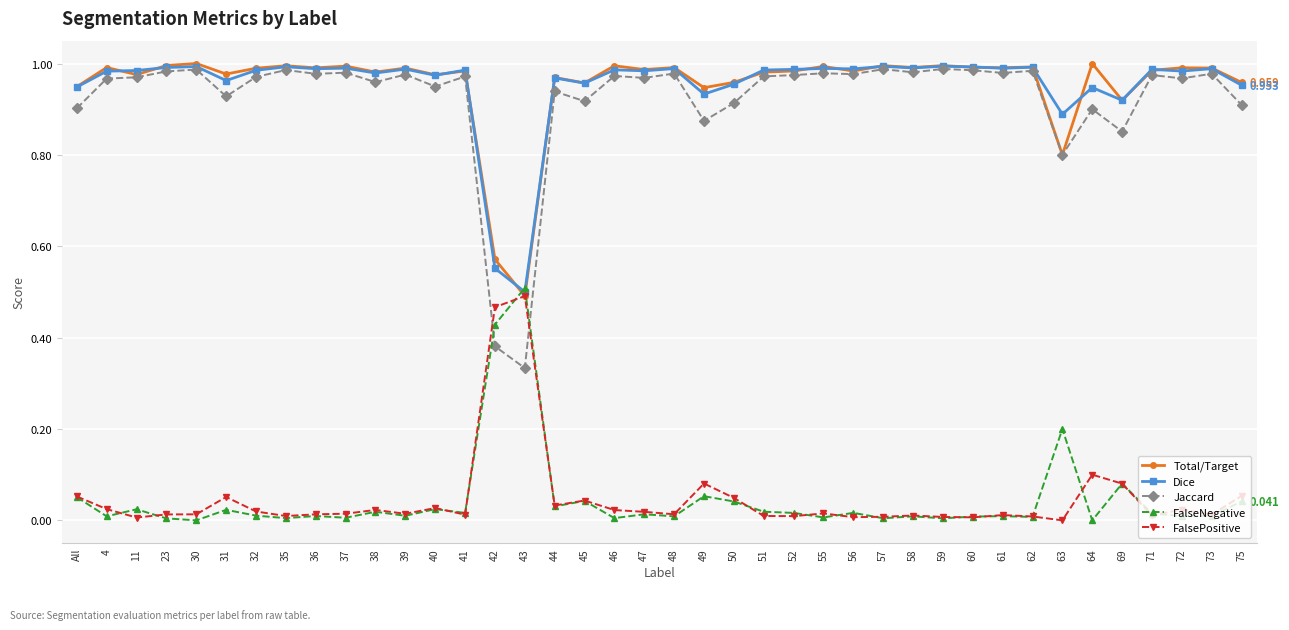

Is it true that Total/Target equals 1.0 at 61?

True